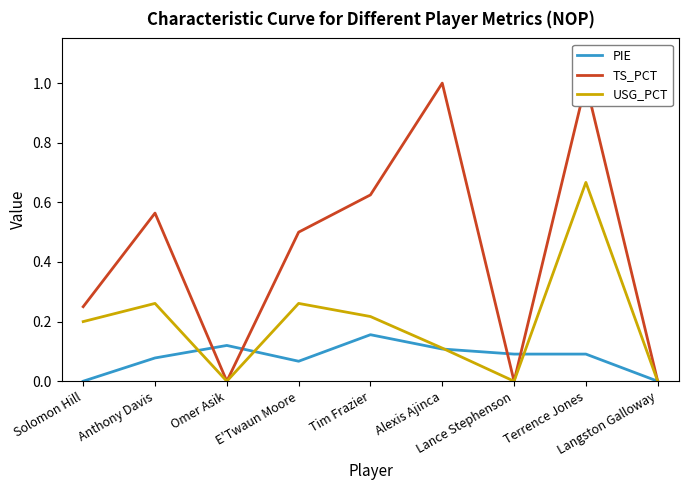

The value of USG_PCT at Lance Stephenson is 0.0. True or false?

True